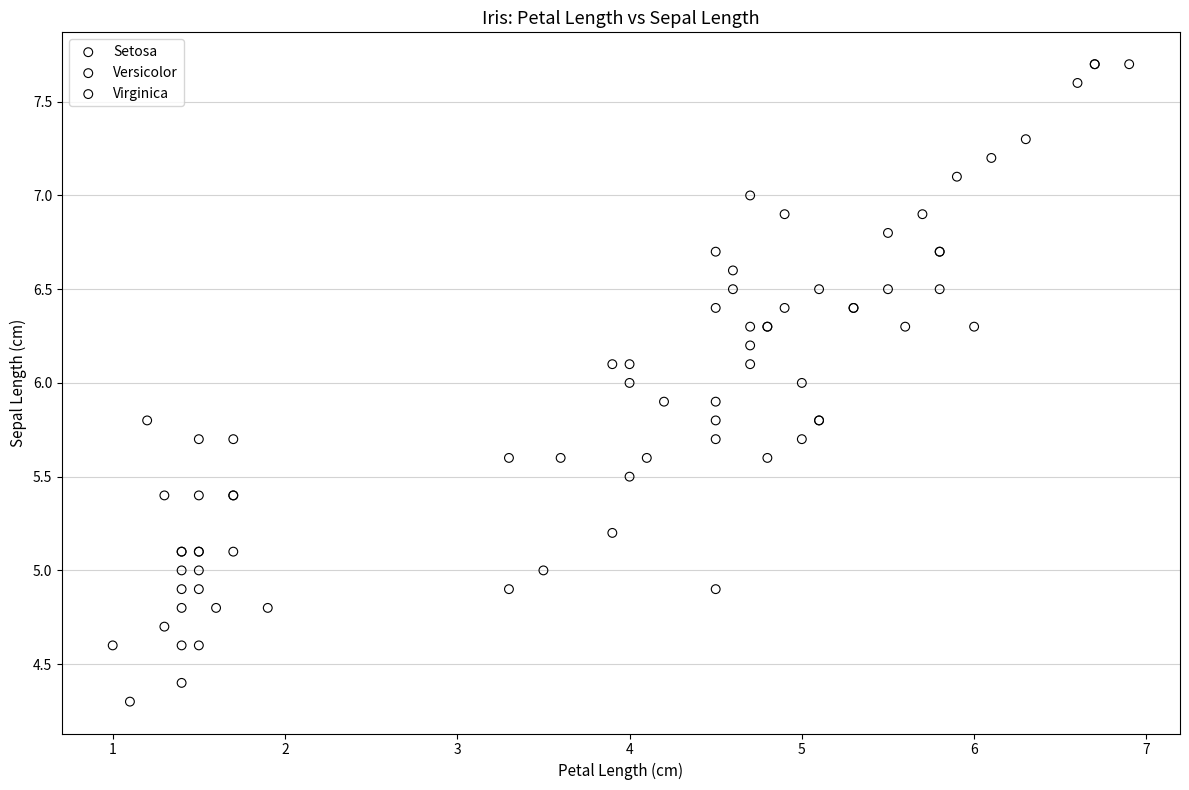

Which series reaches the minimum Y coordinate?

Setosa